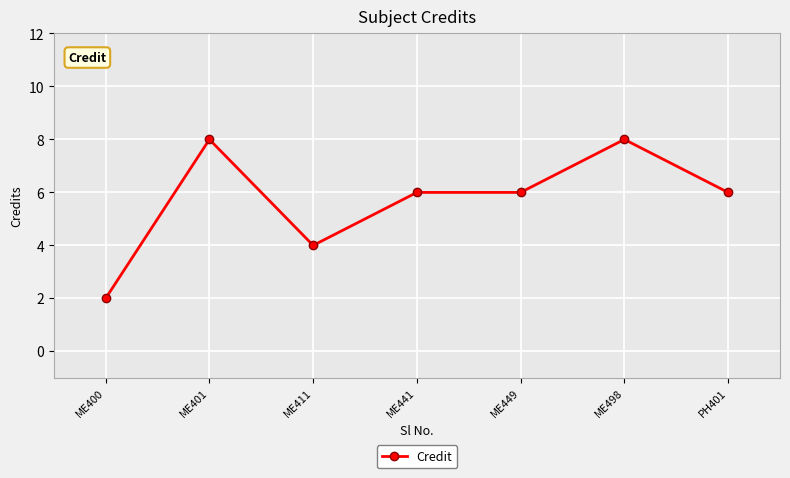

What is the difference between the maximum and minimum values?

6